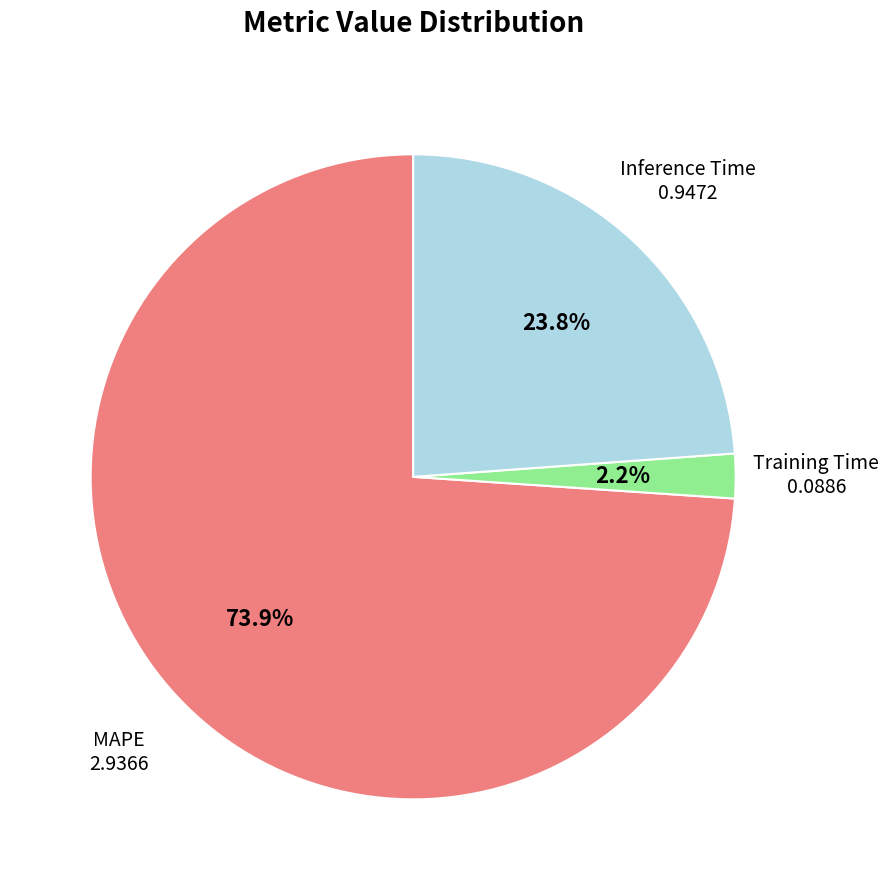

Is there a majority slice in this chart?

Yes